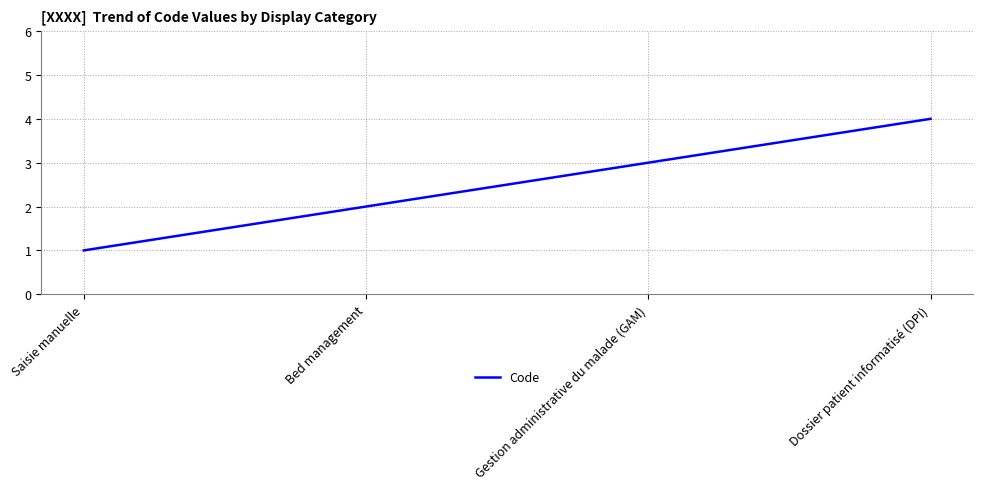

Between Bed management and Gestion administrative du malade (GAM), which is larger?

Gestion administrative du malade (GAM)